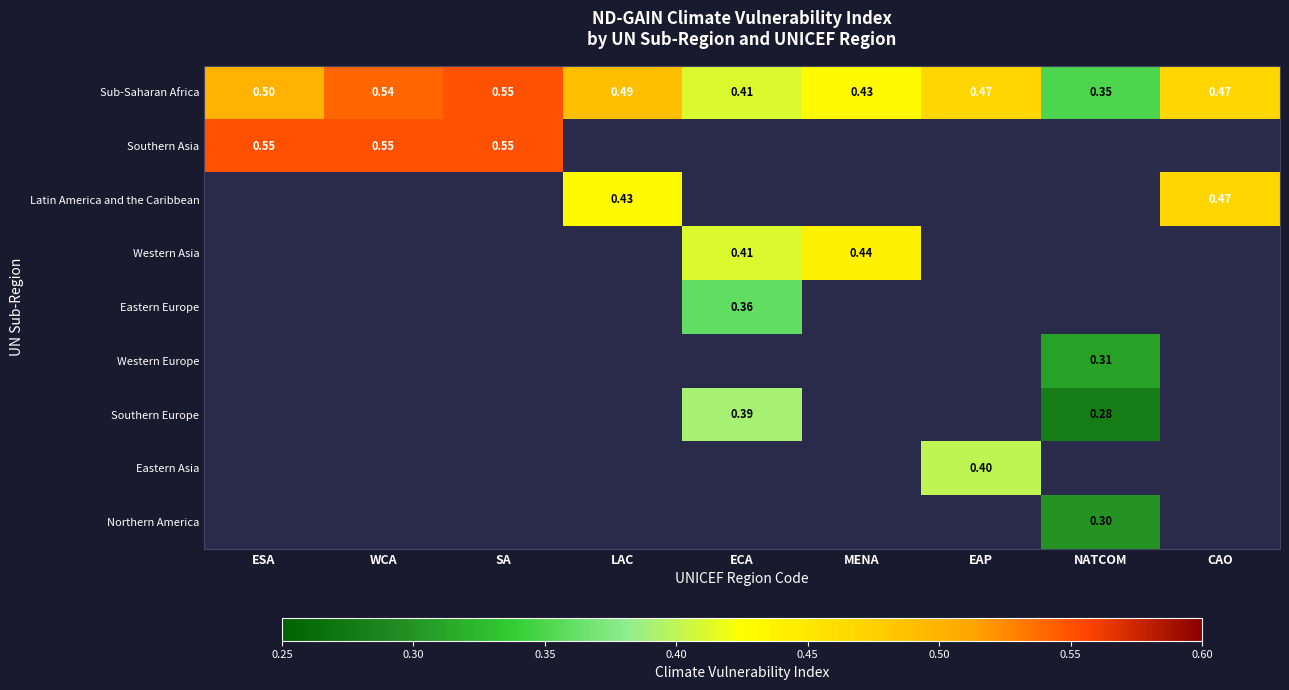

Which category has the lowest value in the Sub-Saharan Africa series?

NATCOM